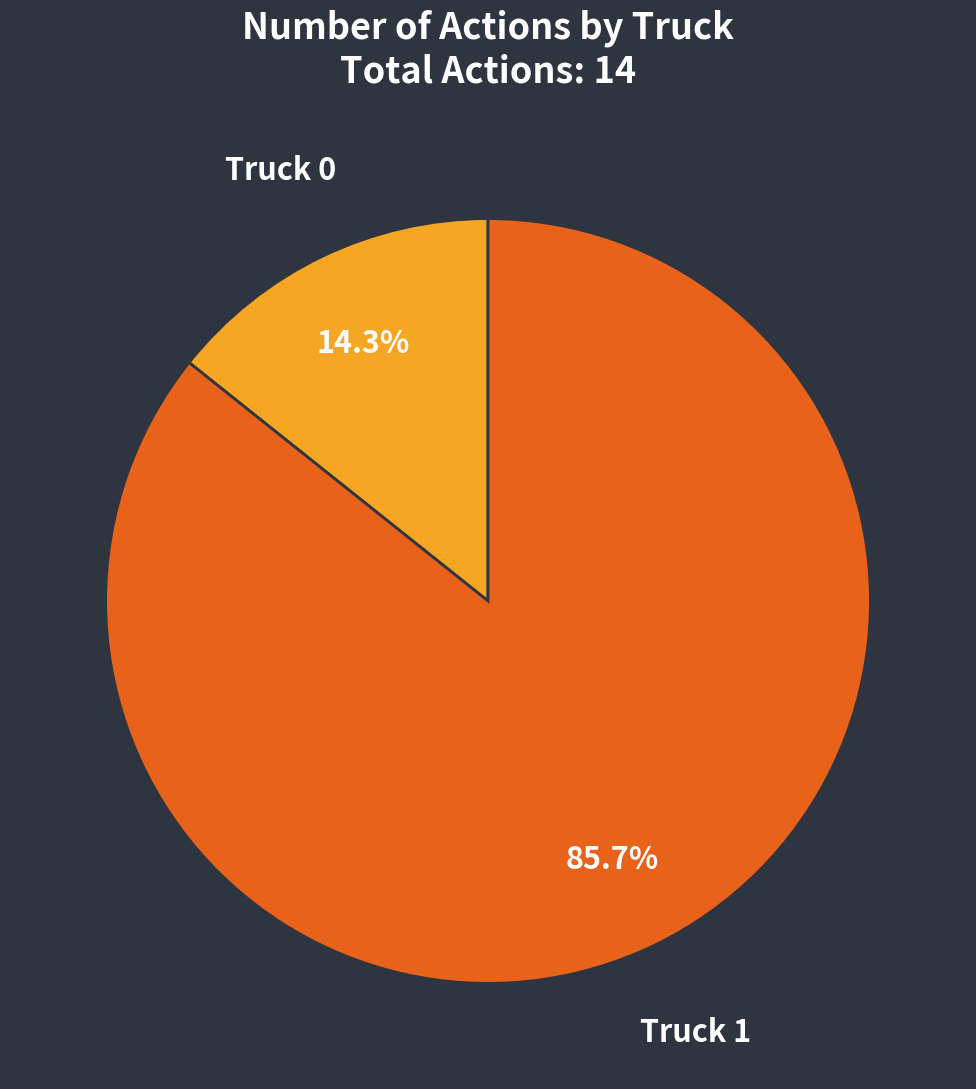

Is there a majority slice in this chart?

Yes